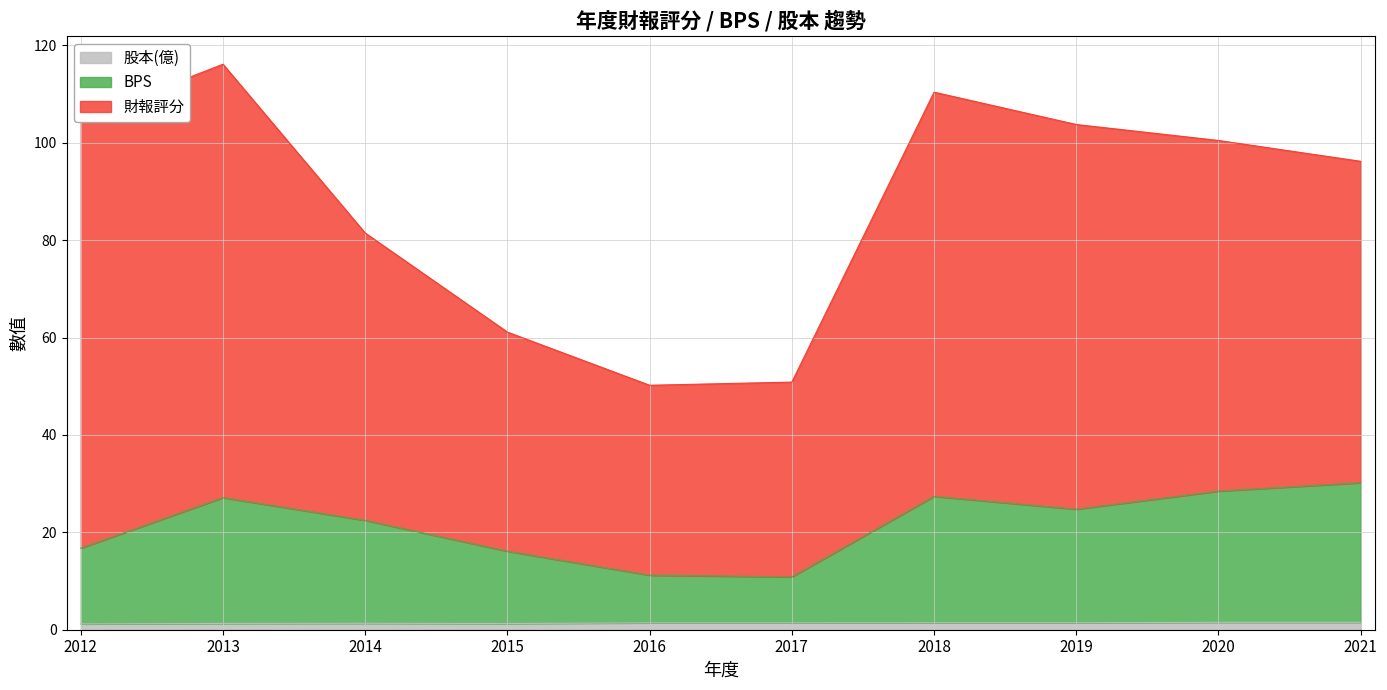

What is the value of the 股本(億) point at the 7th from the left?

1.4